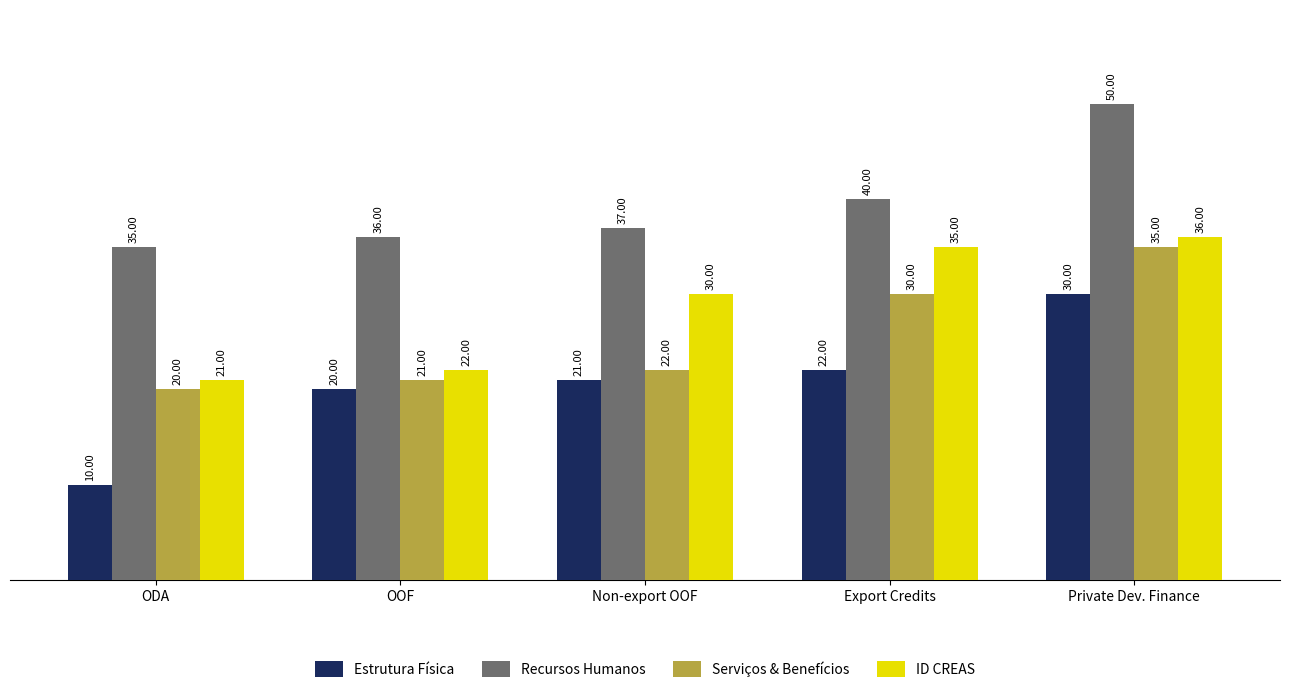

What is the difference between the second highest and second lowest values in the Estrutura Física series?

2